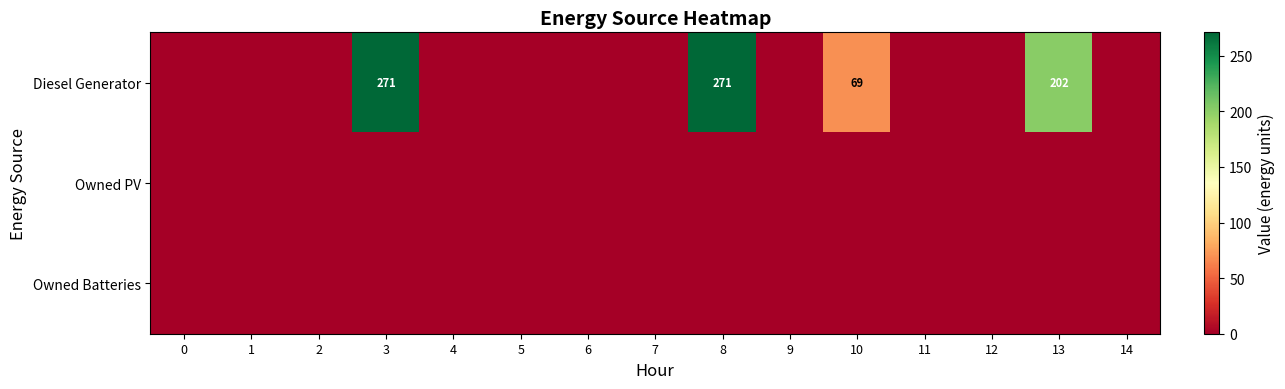

Rank the series by their maximum value, from highest to lowest.

row_0, row_1, row_2